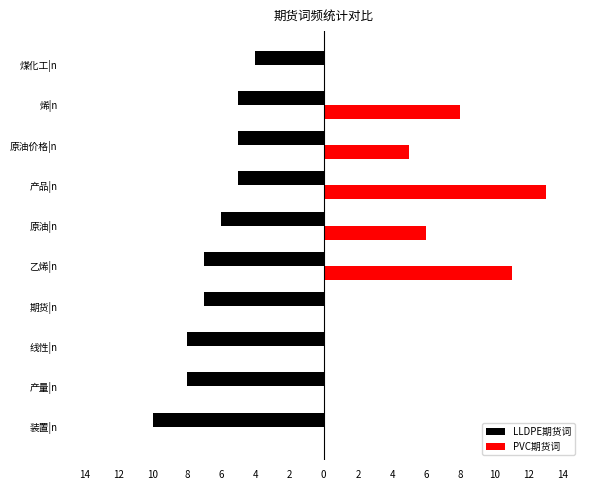

What are all the series names shown in the legend?

LLDPE期货词, PVC期货词